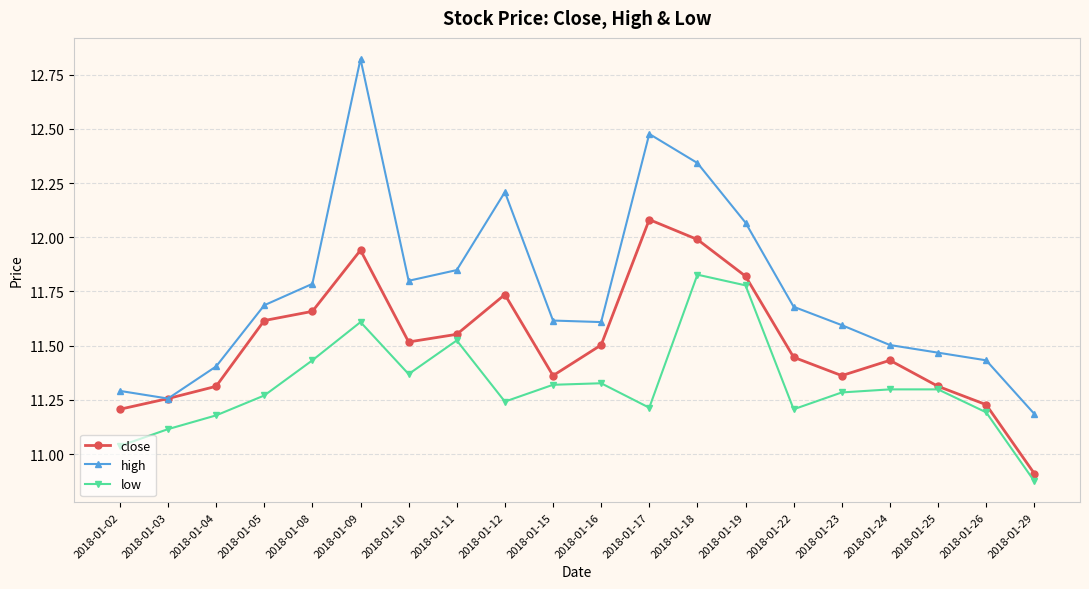

Which category has the lowest value in the low series?

2018-01-29